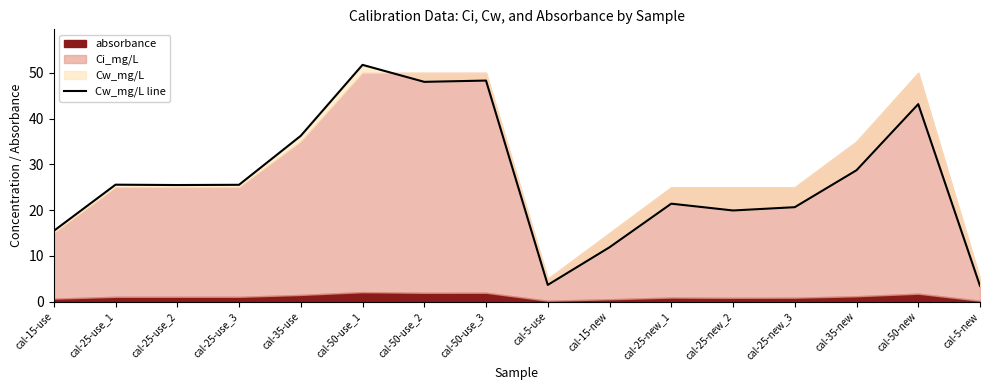

Which category has the highest value across all series?

cal-50-use_1